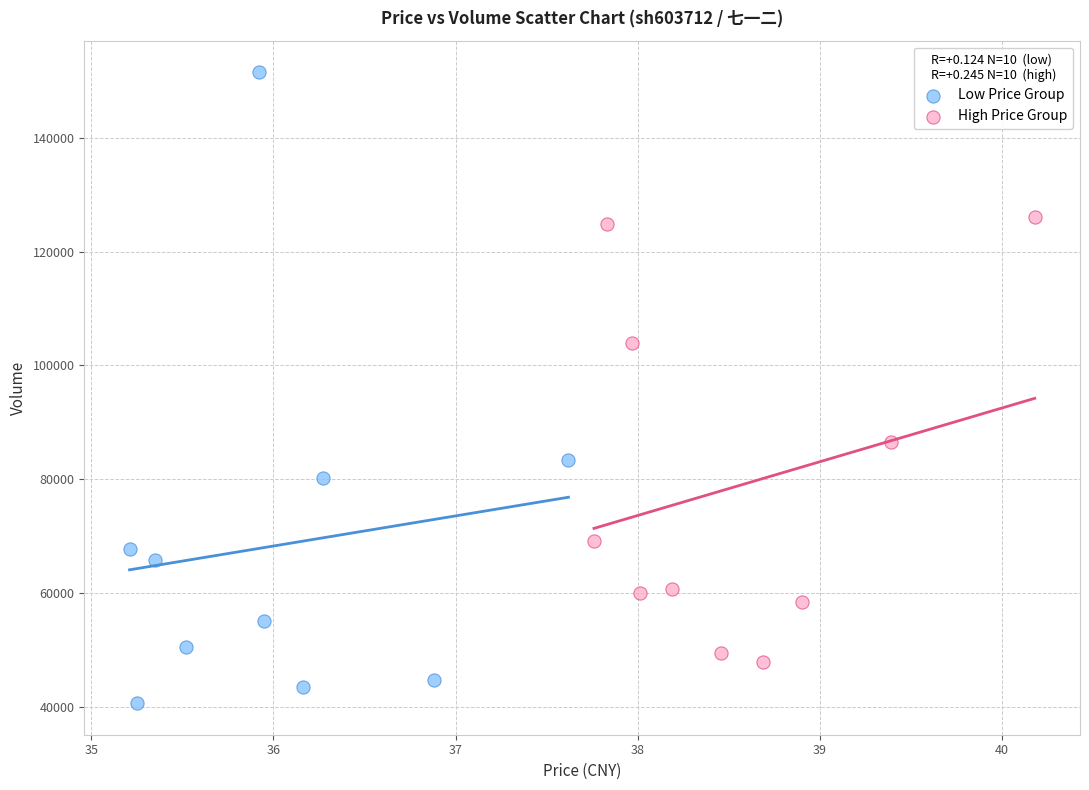

Which series reaches the minimum Y coordinate?

Low Price Group